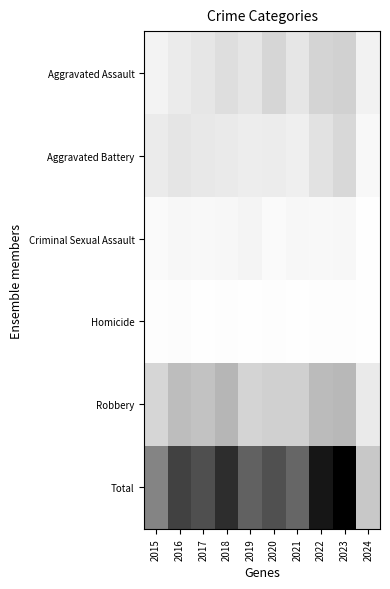

What is the spread (max minus min) of values at 2016?

253